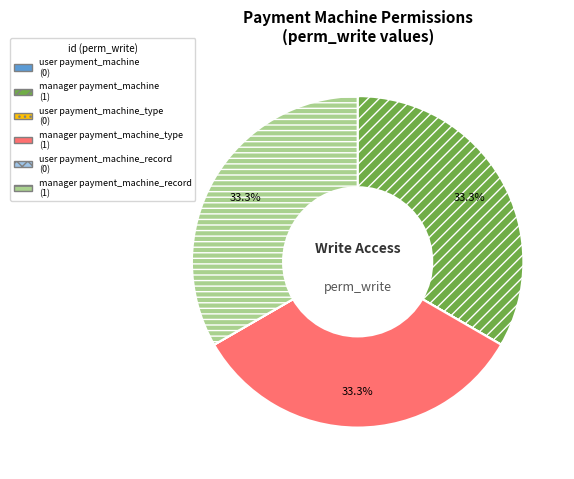

Is there a majority slice in this chart?

No